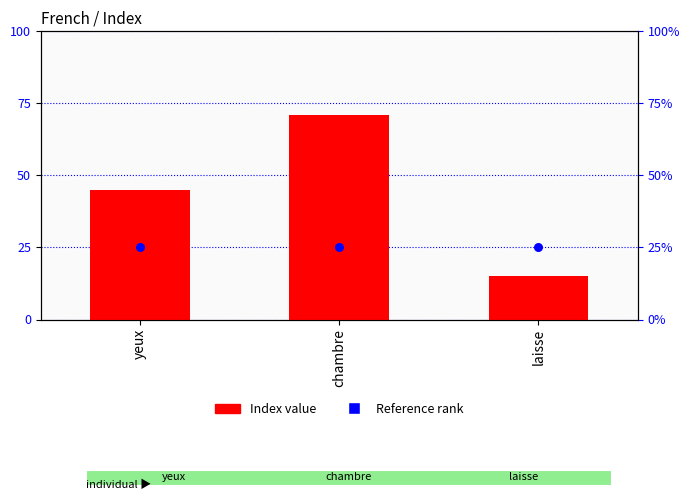

Is the value of Reference rank at chambre greater than the value of Index value at laisse?

Yes